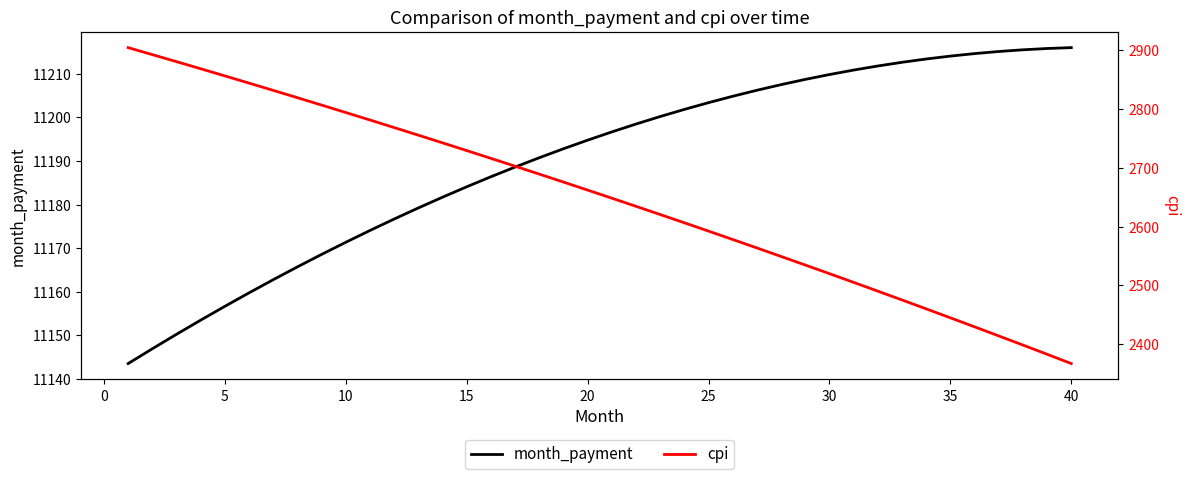

Is it true that month_payment equals 11203.4 at 25?

True